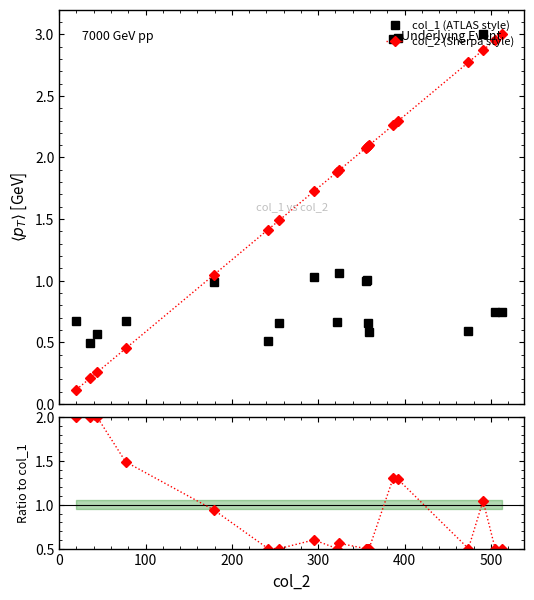

Does the chart display data point markers on the line(s)?

Yes